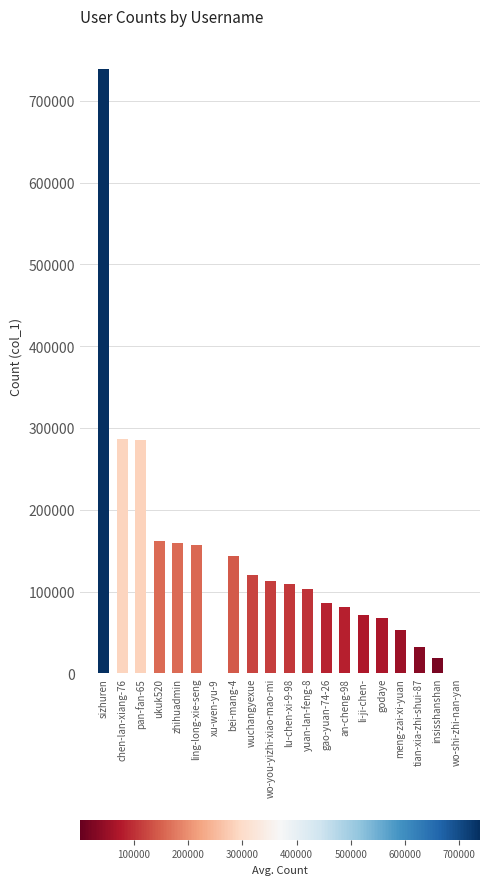

What is the difference between the values at zhihuadmin and chen-lan-xiang-76?

126822